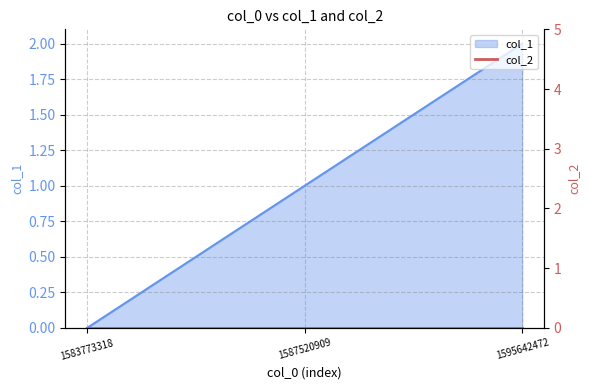

Reading left to right, what are all the values shown in this chart?

1583773318=0	1587520909=1	1595642472=2